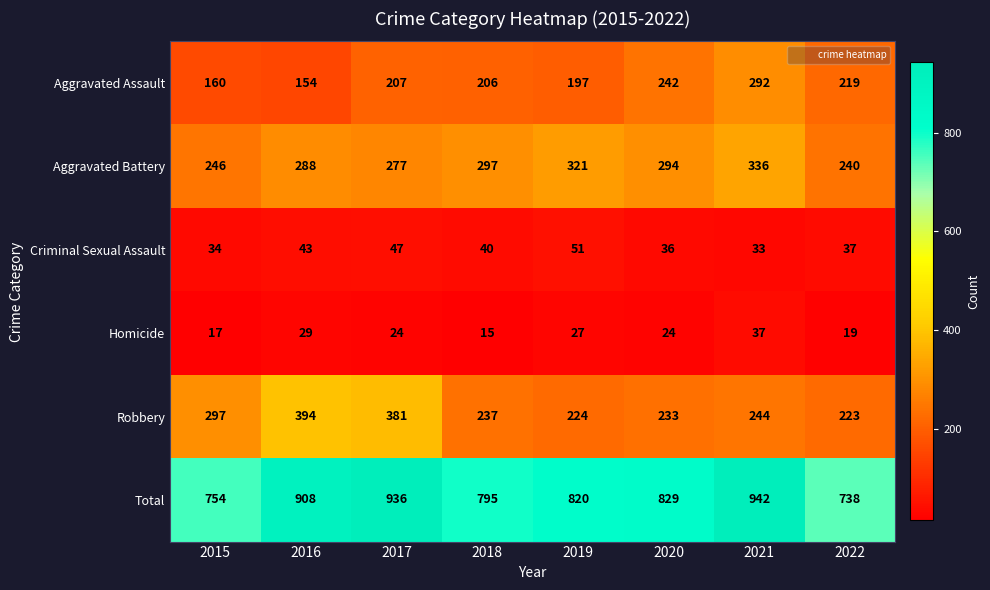

What is the difference between the maximum and minimum values in the Total series?

204